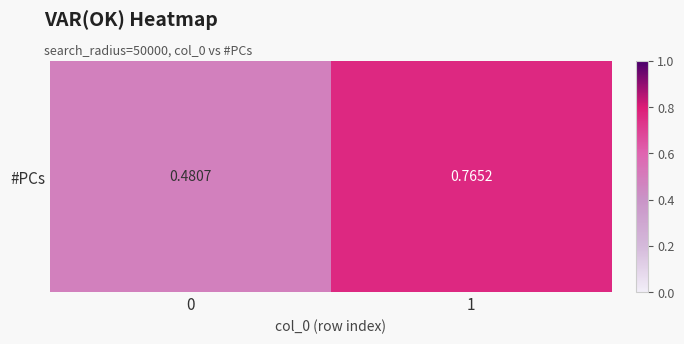

List the labels in order of value, largest first.

1, 0